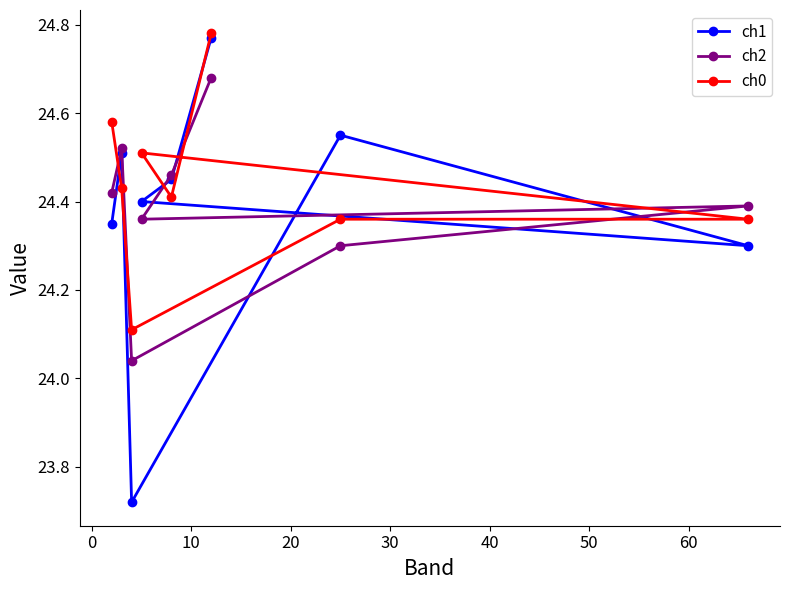

At how many categories does at least one series exceed 23?

8